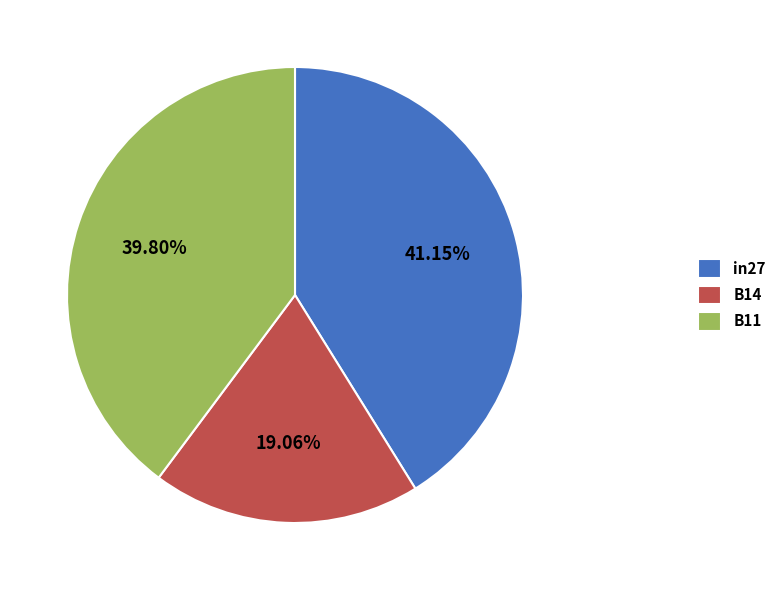

Does any single category account for the majority?

No